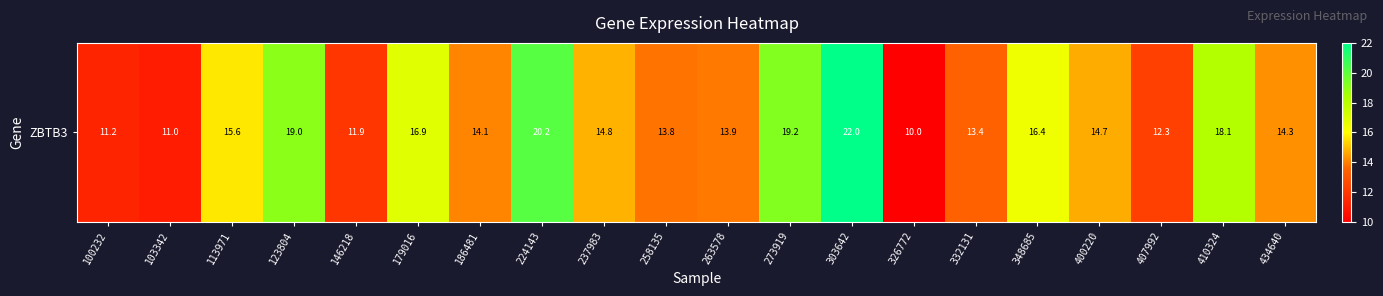

Reading left to right, transcribe all the data shown in this chart.

100232=11.2	103342=11.0	113971=15.6	123804=19.0	146218=11.9	179016=16.9	186481=14.1	224143=20.2	237983=14.8	258135=13.8	263578=13.9	273919=19.2	303642=22.0	326772=10.0	332131=13.4	348685=16.4	400220=14.7	407992=12.3	410324=18.1	434640=14.3